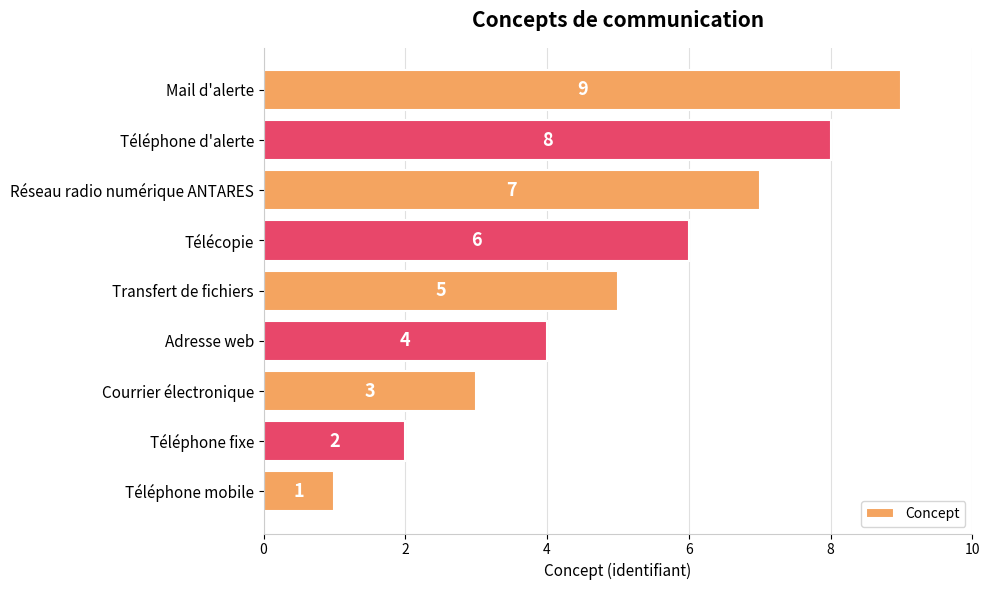

At which label is the value closest to 5?

Transfert de fichiers